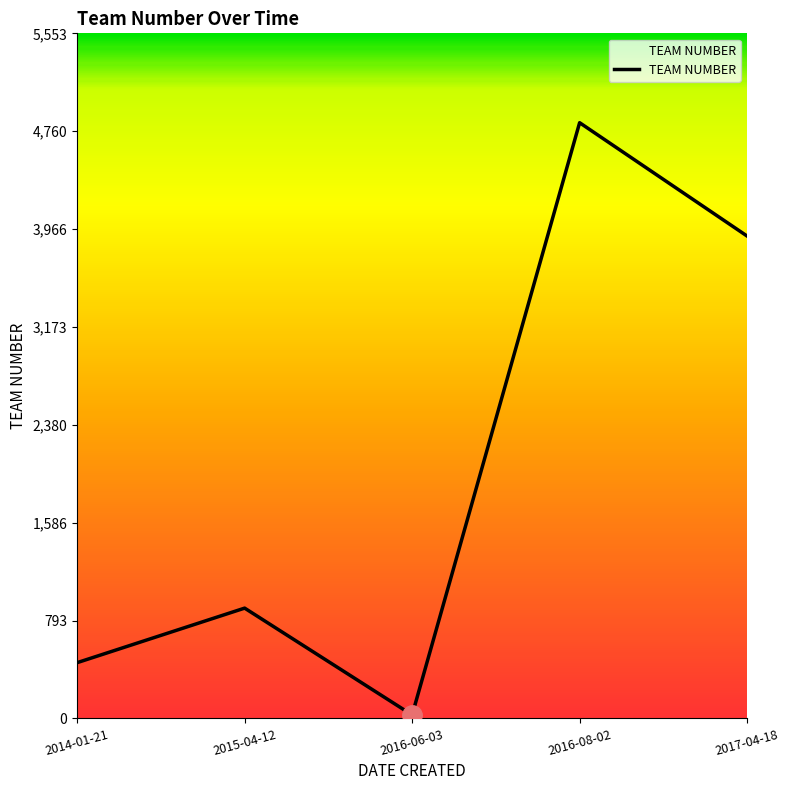

Reading left to right, list all the values displayed in this chart.

2014-01-21=452	2015-04-12=894	2016-06-03=28	2016-08-02=4829	2017-04-18=3910